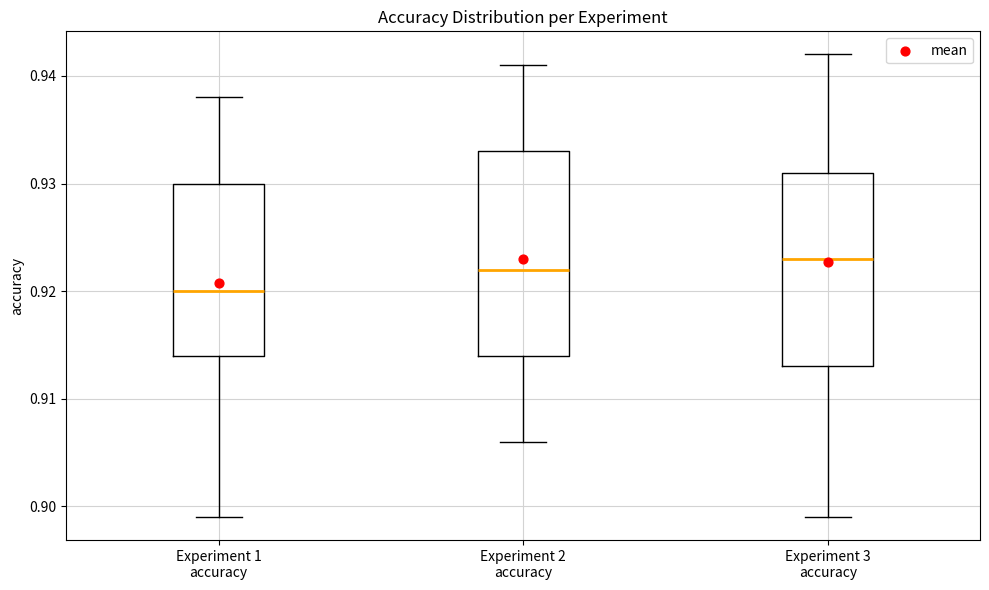

Reading left to right, read every box against the y-axis: the position of its median line, the range the box covers, and the ends of its whiskers. The values are not printed on the chart, so give them approximately, as read against the axis.

Experiment 1 accuracy: median 0.920, box 0.914 to 0.930, whiskers 0.899 to 0.938
Experiment 2 accuracy: median 0.922, box 0.914 to 0.933, whiskers 0.906 to 0.941
Experiment 3 accuracy: median 0.923, box 0.913 to 0.931, whiskers 0.899 to 0.942